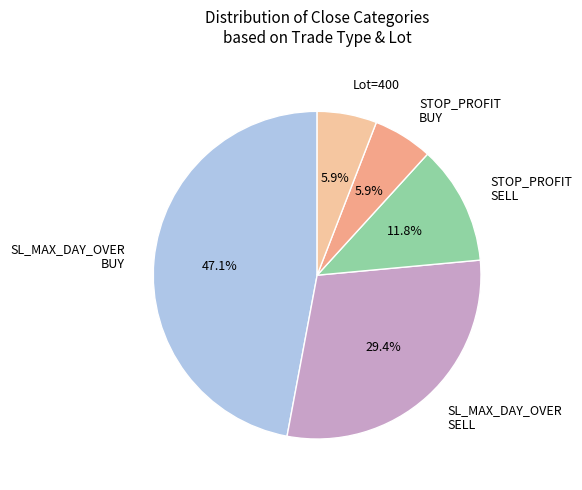

Approximately how many times larger is the value at STOP_PROFIT BUY compared to Lot=400?

1.0